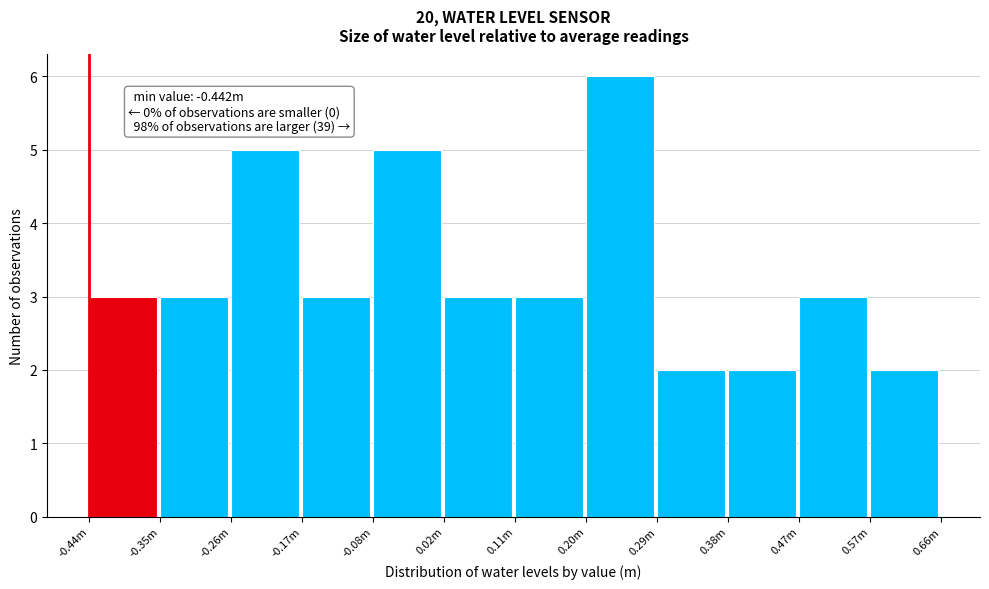

Reading left to right, extract all data points from this chart.

-0.44m=3	-0.35m=3	-0.26m=5	-0.17m=3	-0.08m=5	0.02m=3	0.11m=3	0.20m=6	0.29m=2	0.38m=2	0.47m=3	0.57m=2